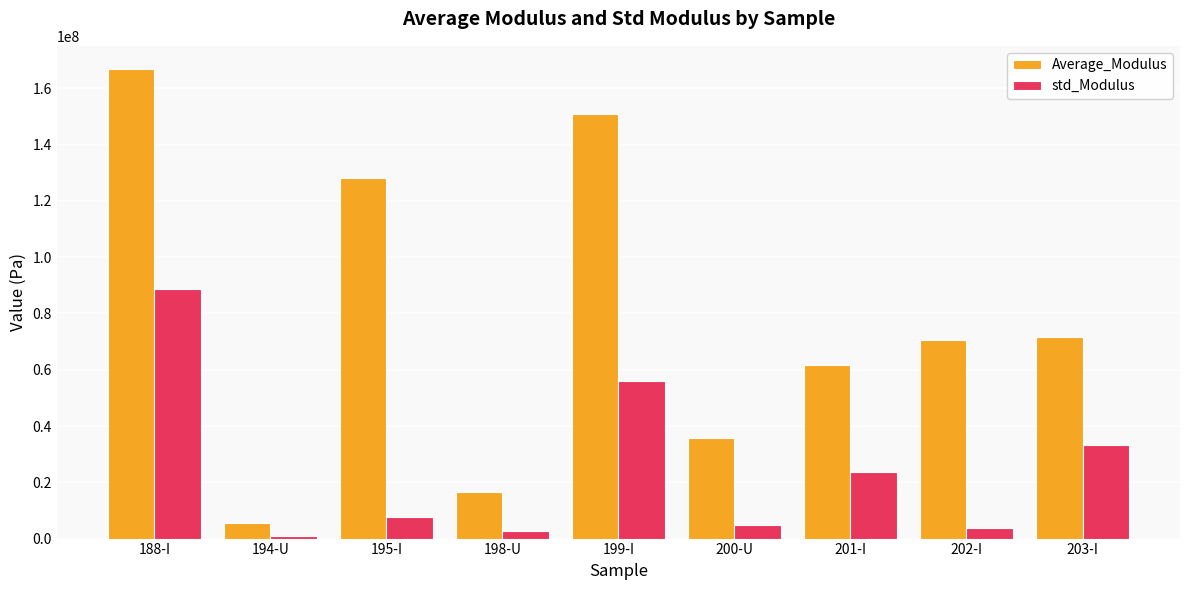

How many groups of bars are there?

9